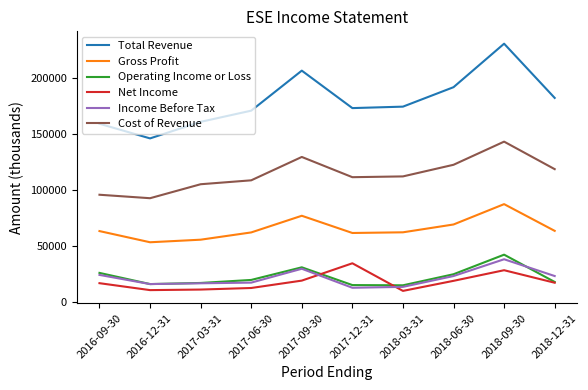

Is it true that Income Before Tax equals 13600 at 2018-03-31?

True